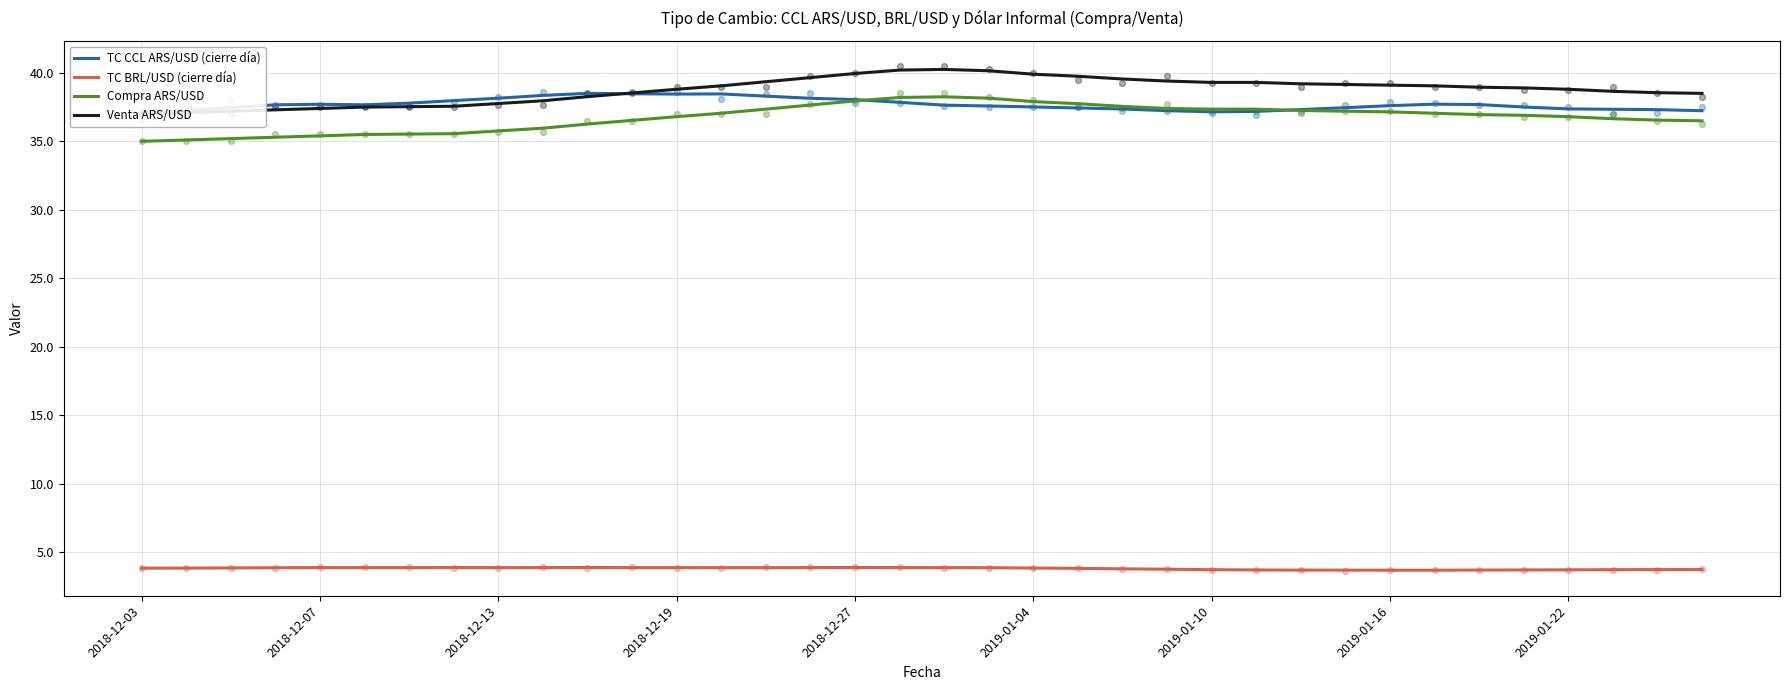

Which series contains the highest Y value?

Venta ARS/USD